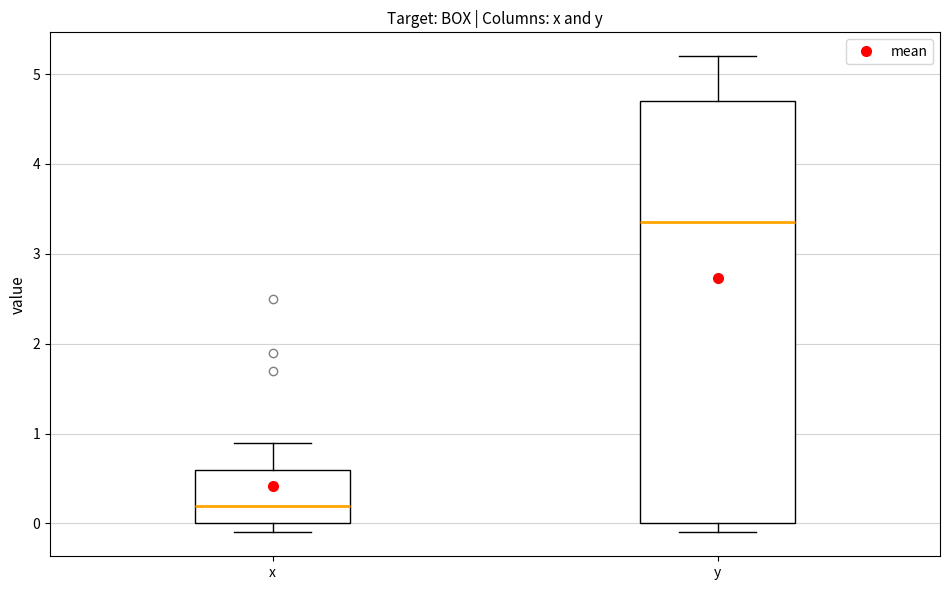

Which box's median line is the lowest?

x